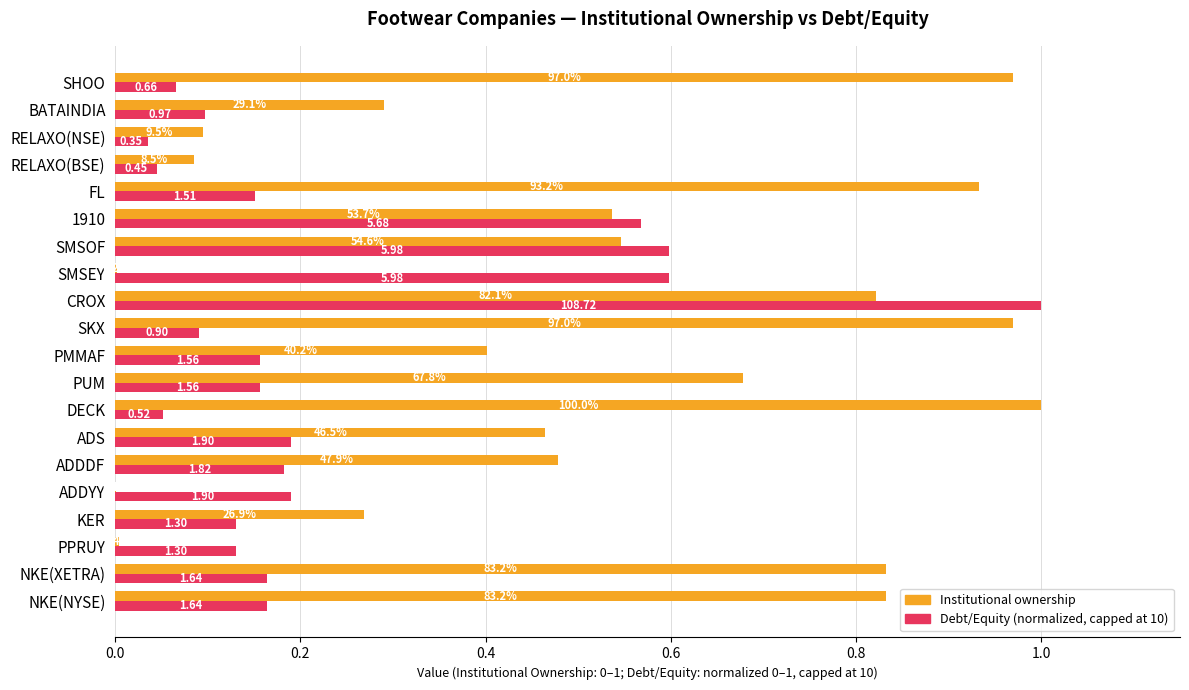

What are all the series names shown in the legend?

Institutional ownership, Debt/Equity (normalized, capped at 10)